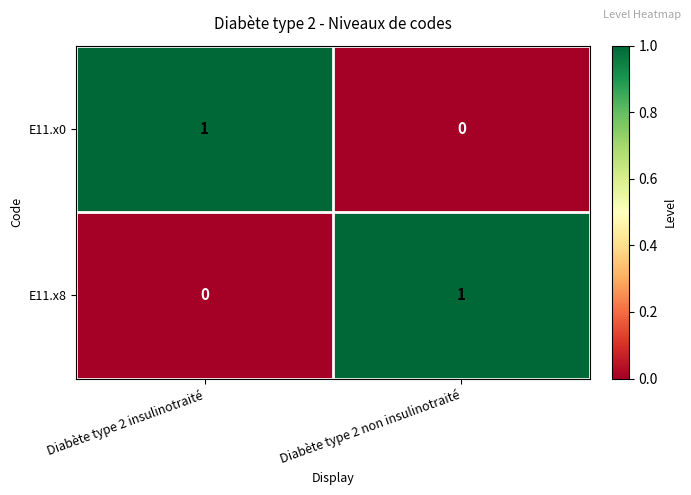

Reading left to right, list all the values displayed in this chart.

E11.x0: Diabète type 2 insulinotraité=1	Diabète type 2 non insulinotraité=0
E11.x8: Diabète type 2 insulinotraité=0	Diabète type 2 non insulinotraité=1